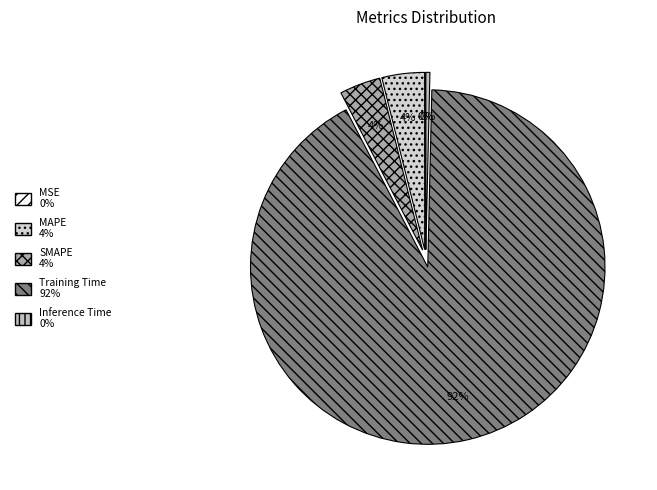

To the nearest percent, what is the difference between the largest and smallest slice percentages?

92%